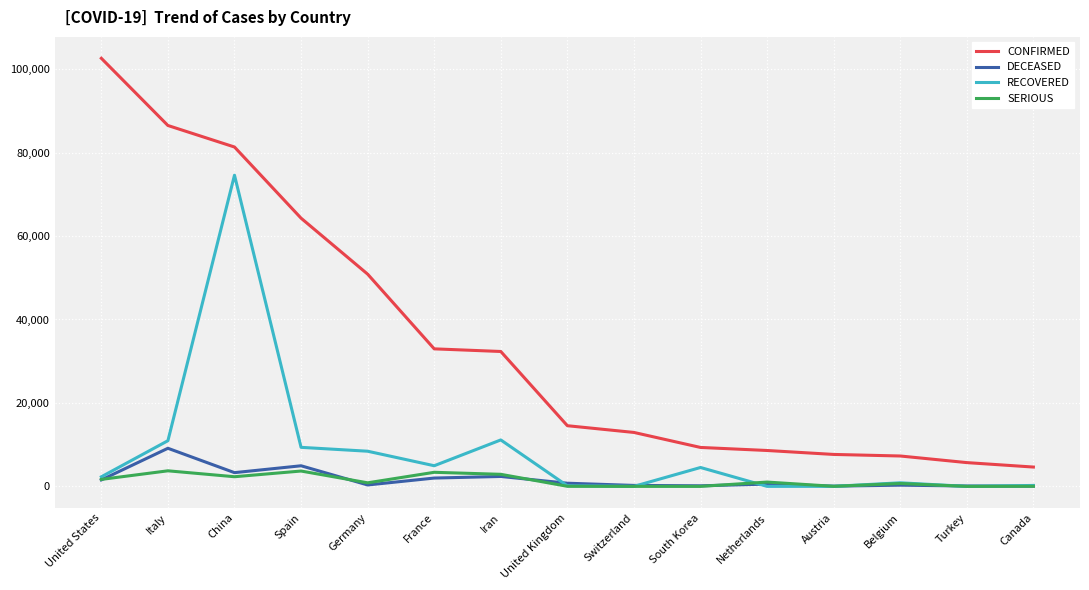

What is the difference between the maximum and second lowest values in the CONFIRMED series?

96907